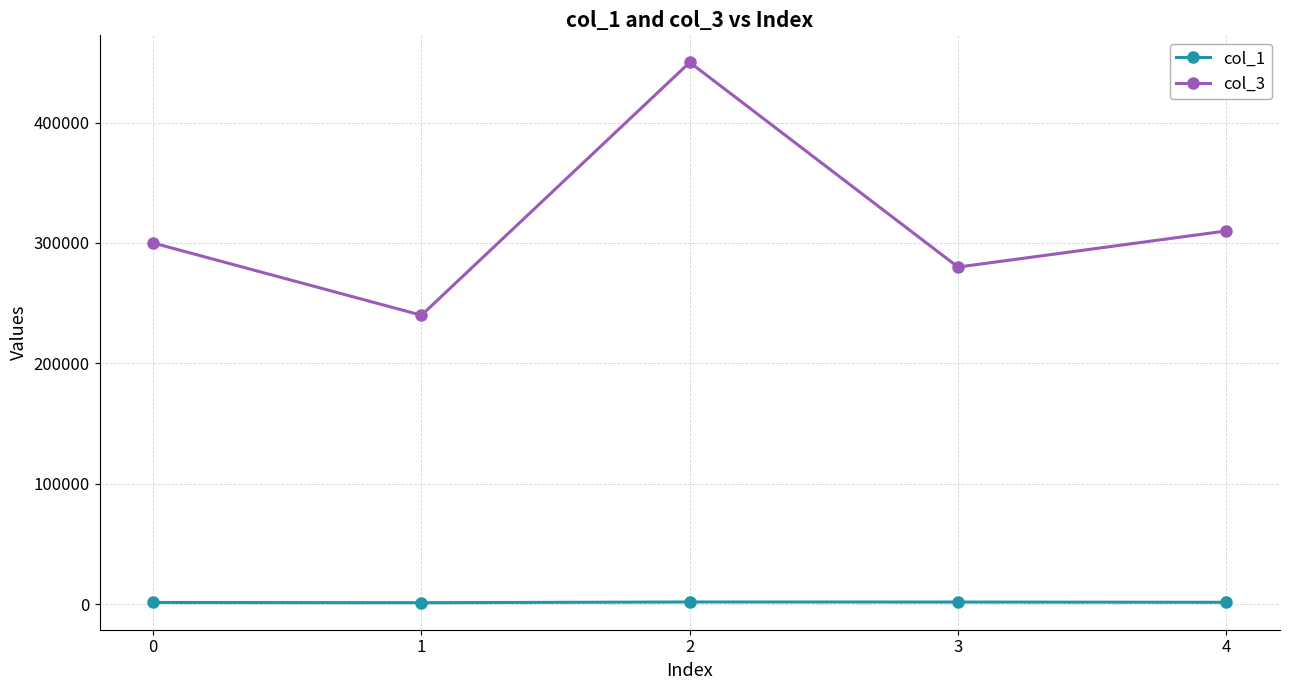

How many data points in col_1 are less than 1640?

2